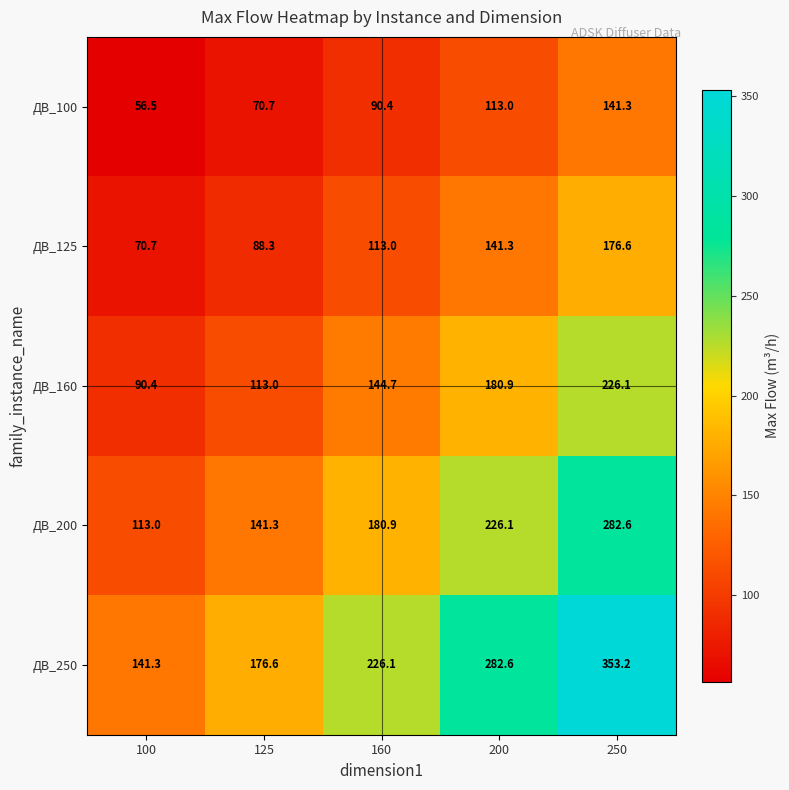

At which label is ДВ_250 closest to 247?

160